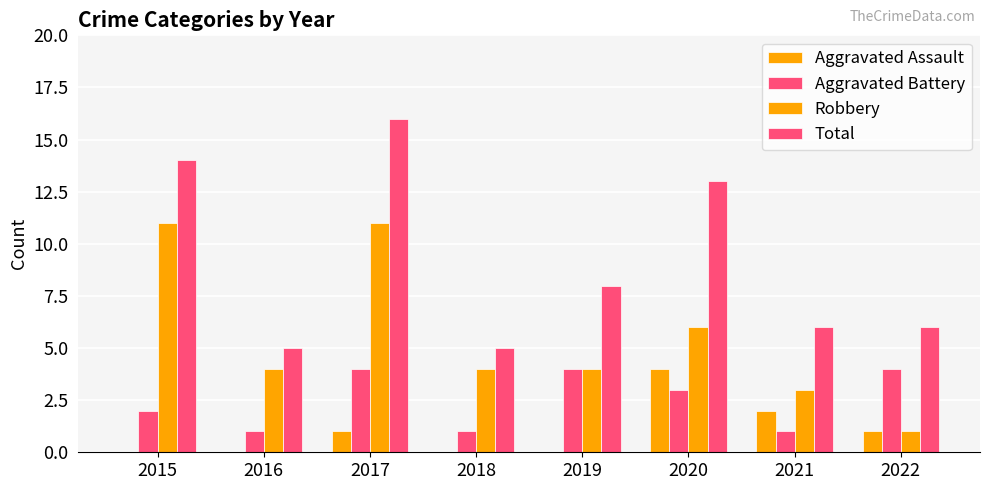

How many groups of bars are there?

8